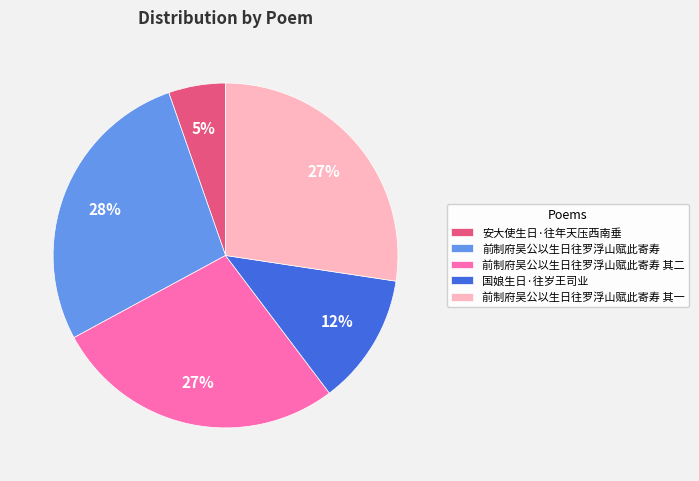

To the nearest percent, what portion does 前制府吴公以生日往罗浮山赋此寄寿 represent?

28%